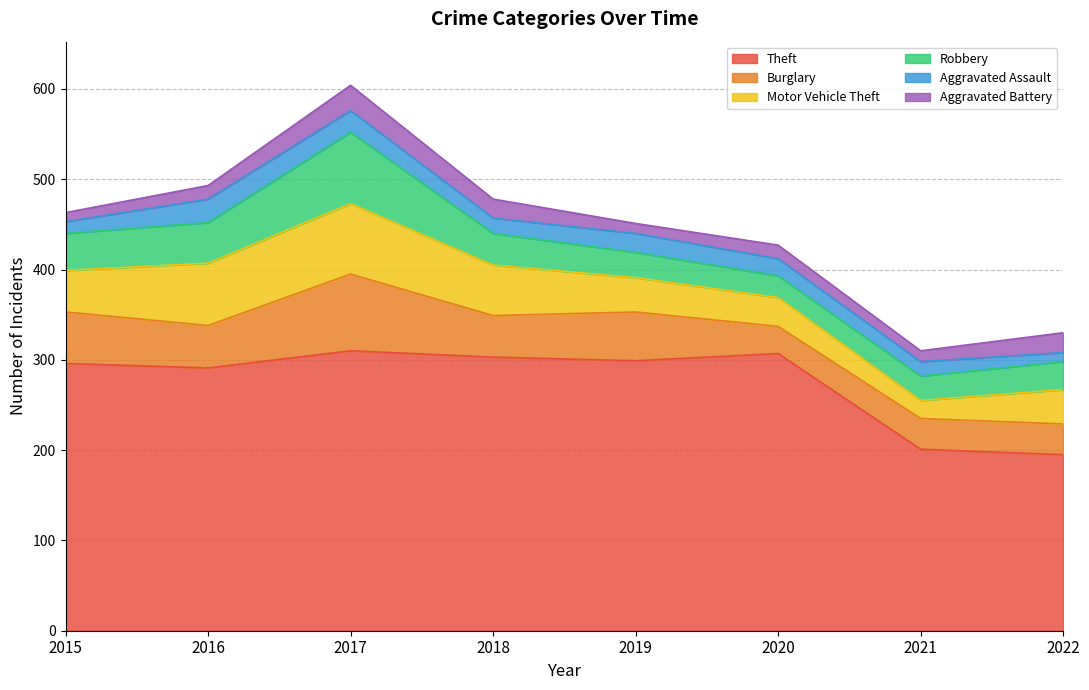

Does the chart have visible grid lines?

Yes